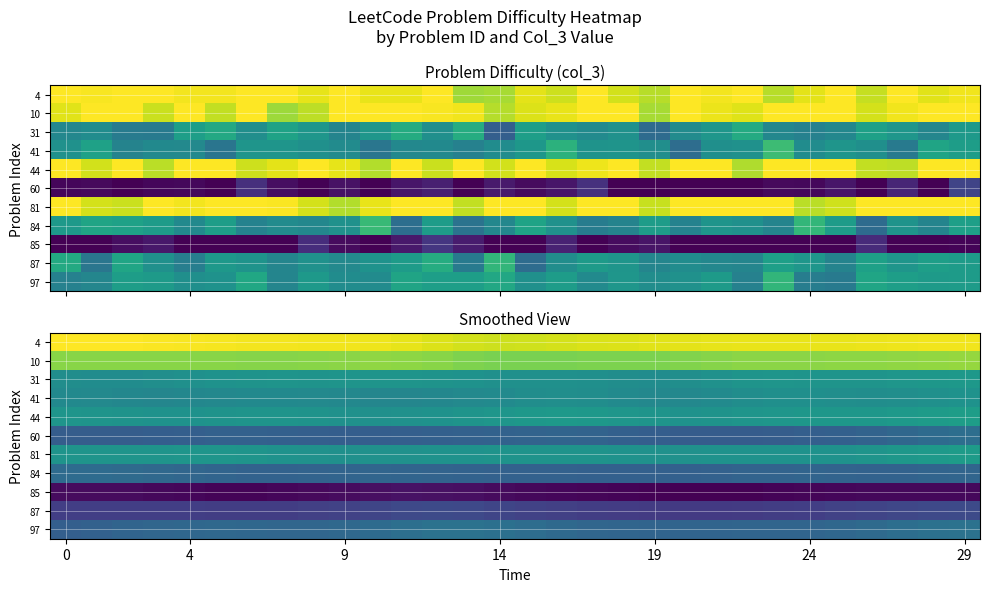

At which category does the chart reach its minimum across all series?

21